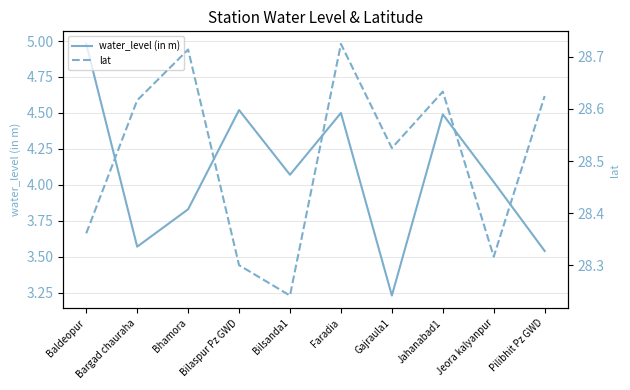

The water_level (in m) series shows 4.1 at Bilsanda1. True or false?

True